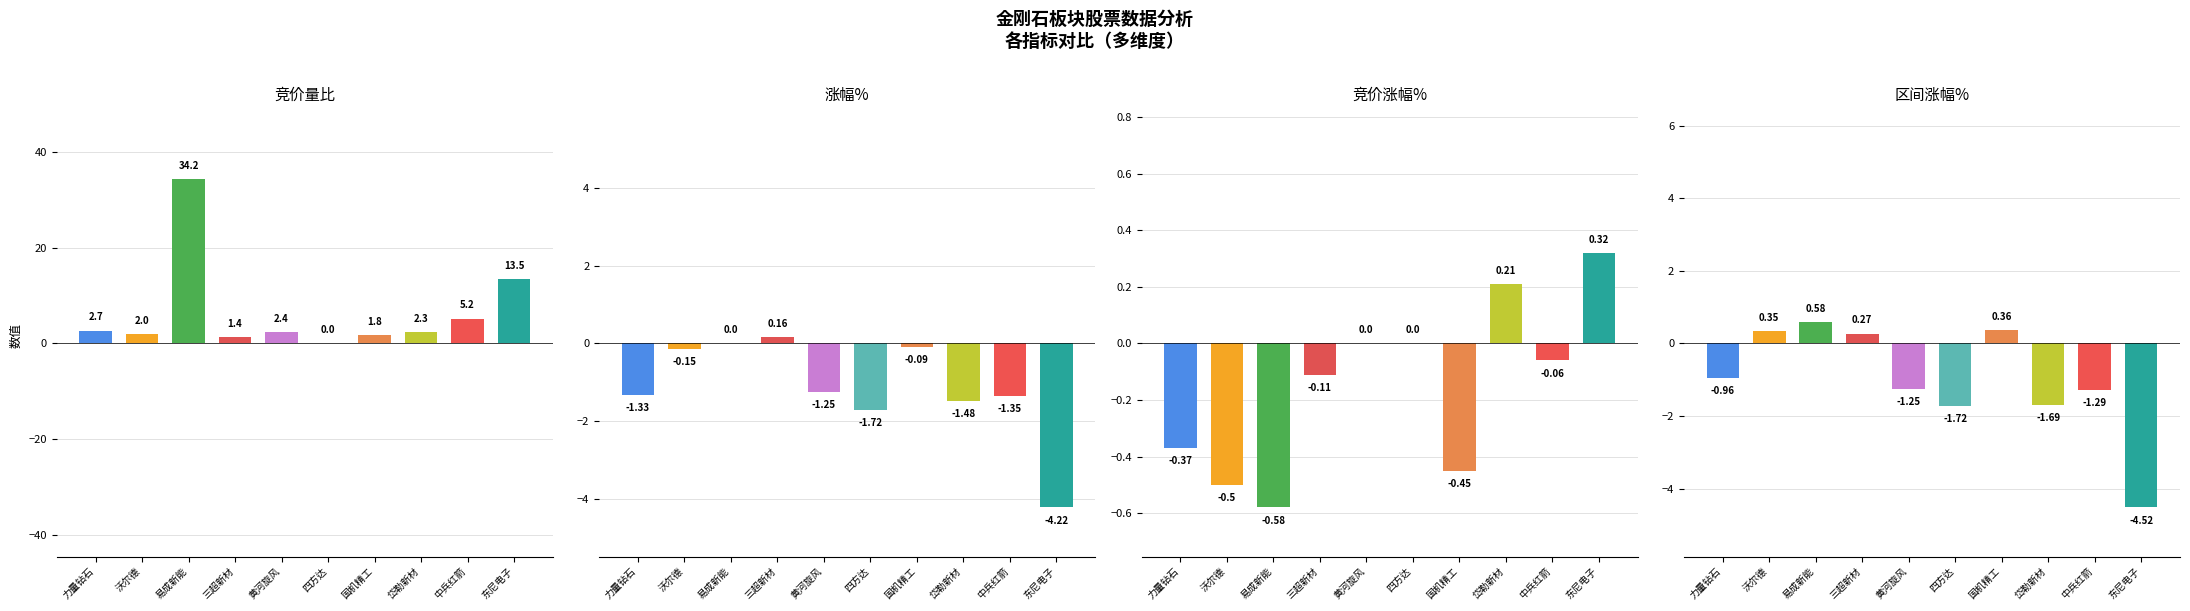

What are all the series names shown in the legend?

竞价量比, 涨幅%, 竞价涨幅%, 区间涨幅%